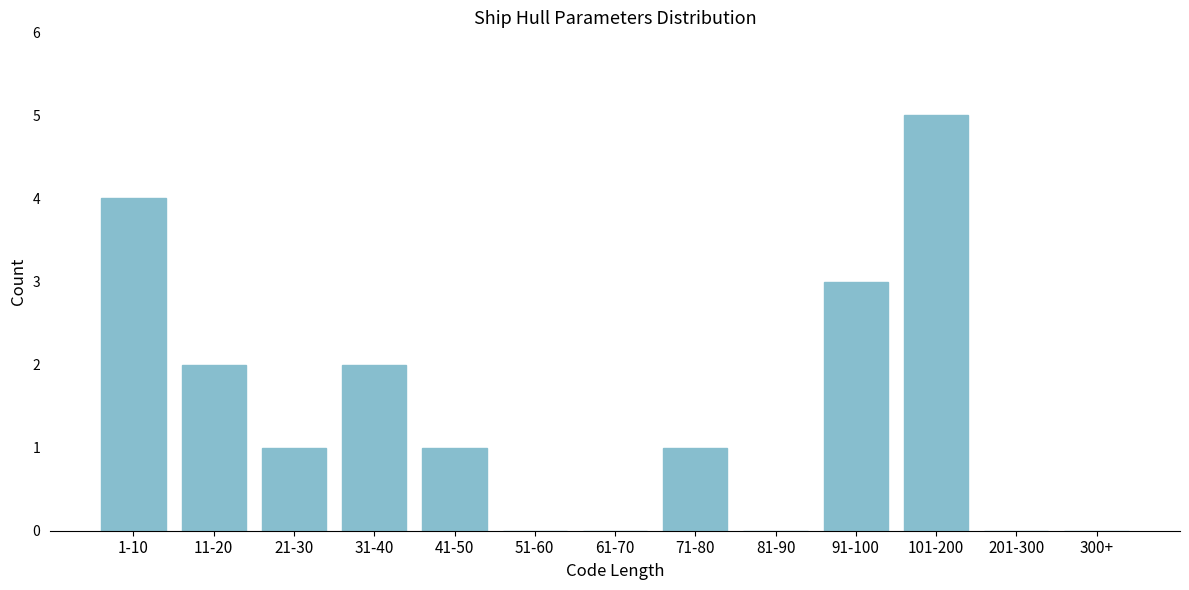

Reading left to right, list all the values displayed in this chart.

1-10=4	11-20=2	21-30=1	31-40=2	41-50=1	51-60=0	61-70=0	71-80=1	81-90=0	91-100=3	101-200=5	201-300=0	300+=0